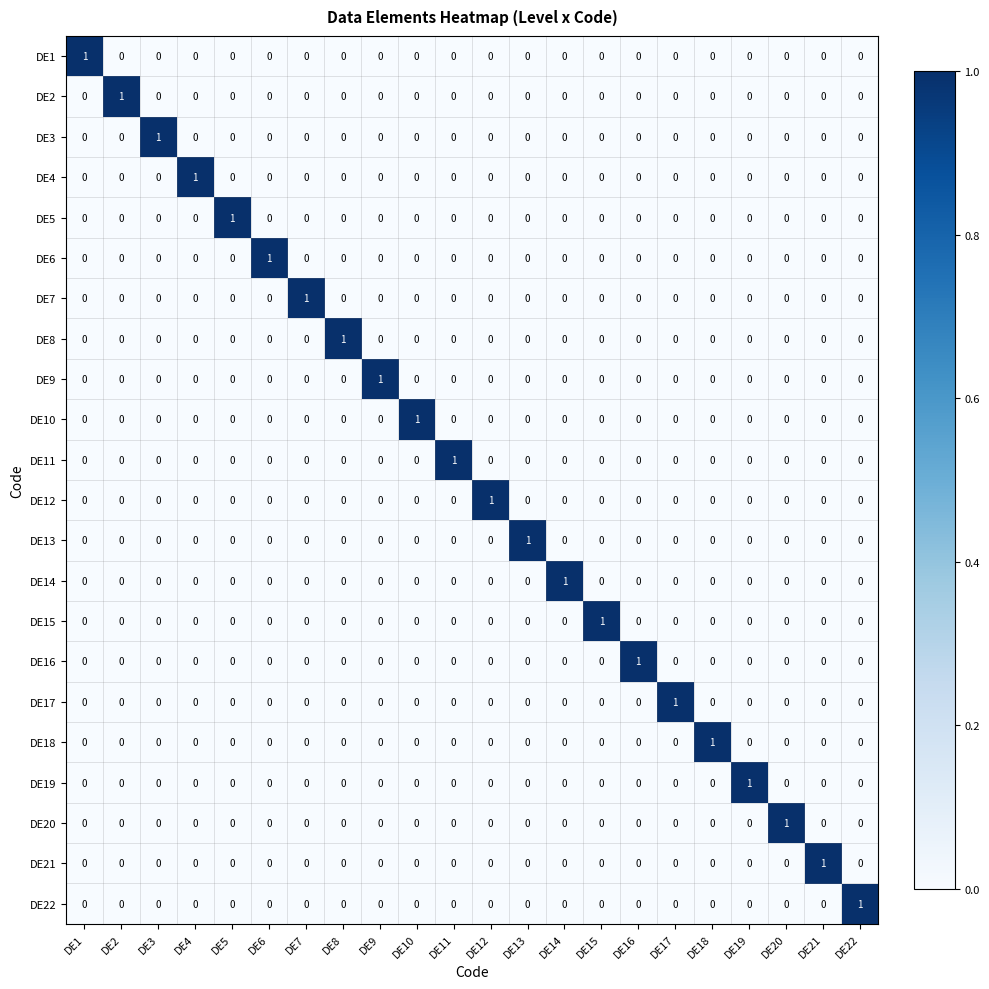

At which label does DE8 reach its peak?

DE8